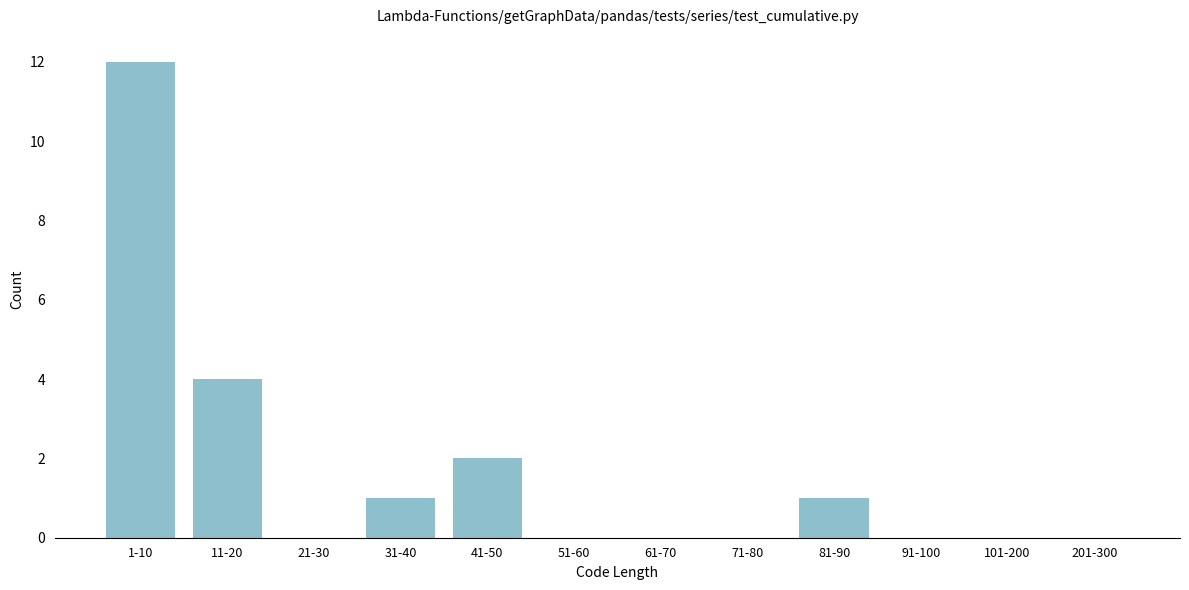

Reading right to left, what are all the values shown in this chart?

201-300=0	101-200=0	91-100=0	81-90=1	71-80=0	61-70=0	51-60=0	41-50=2	31-40=1	21-30=0	11-20=4	1-10=12